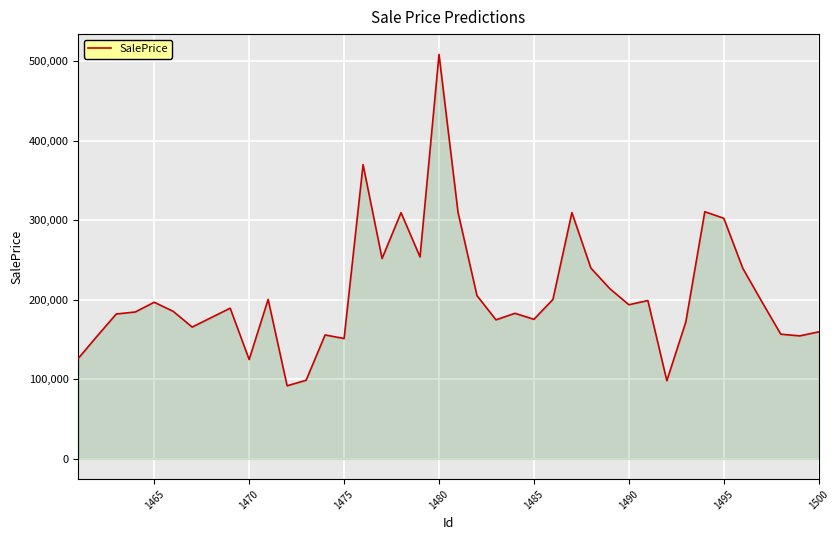

What is the difference between the maximum and minimum values?

416677.9